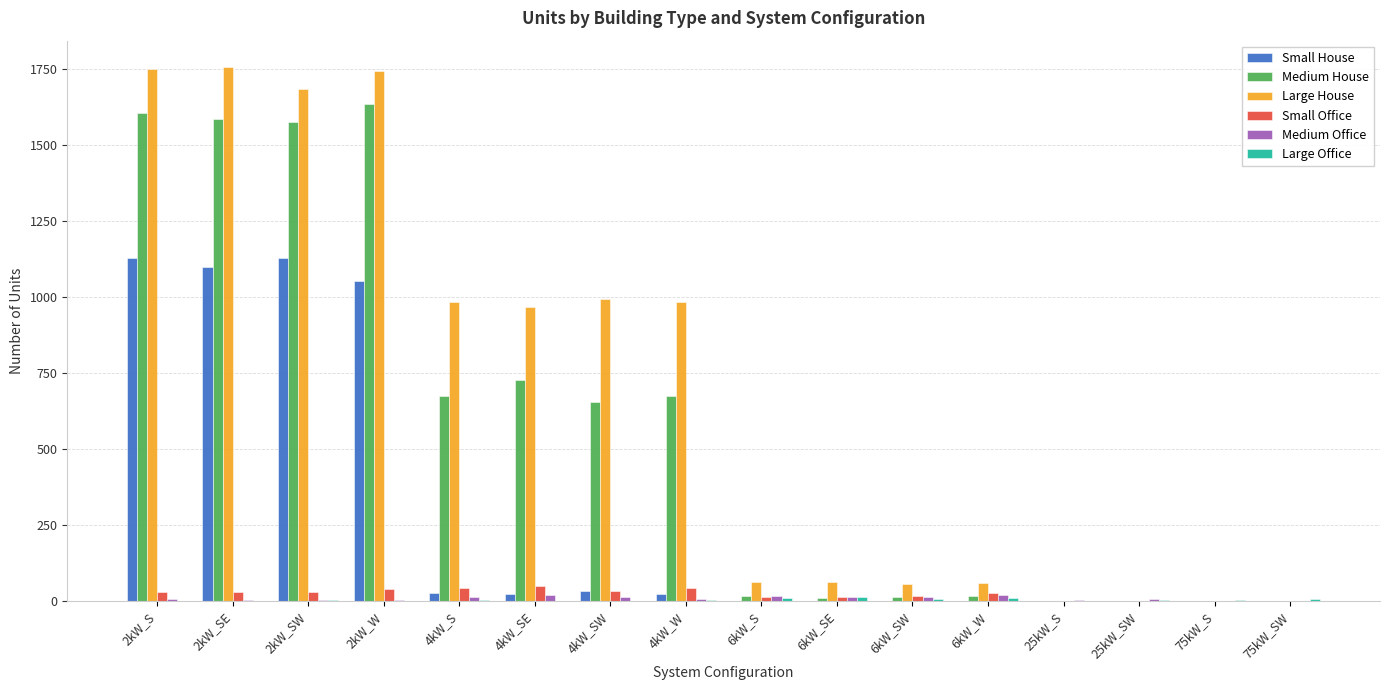

How many categories are shown in the chart?

16